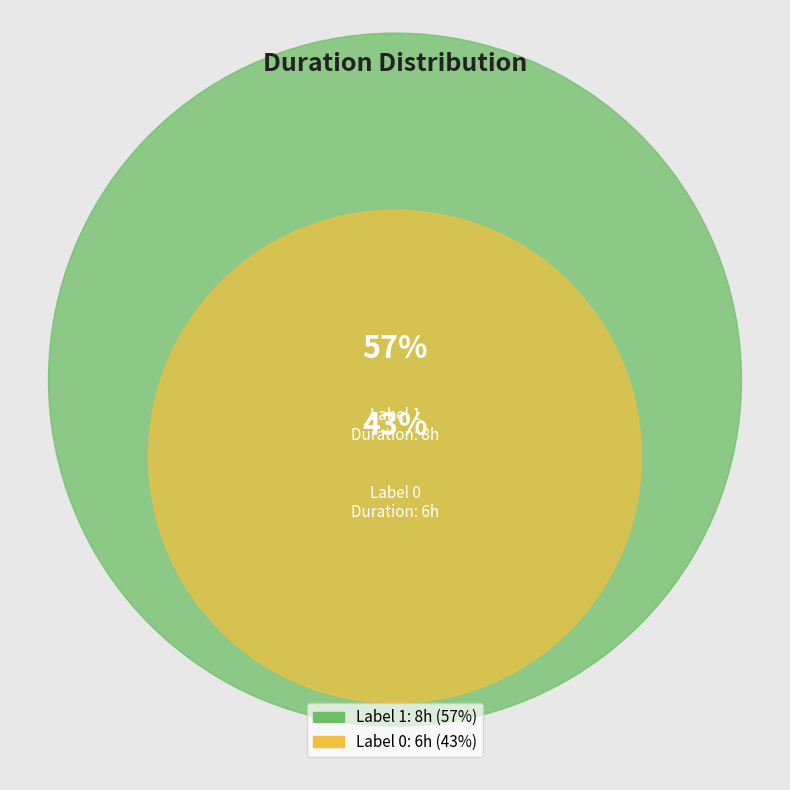

What is the total percentage of 1 and 0?

100.0%